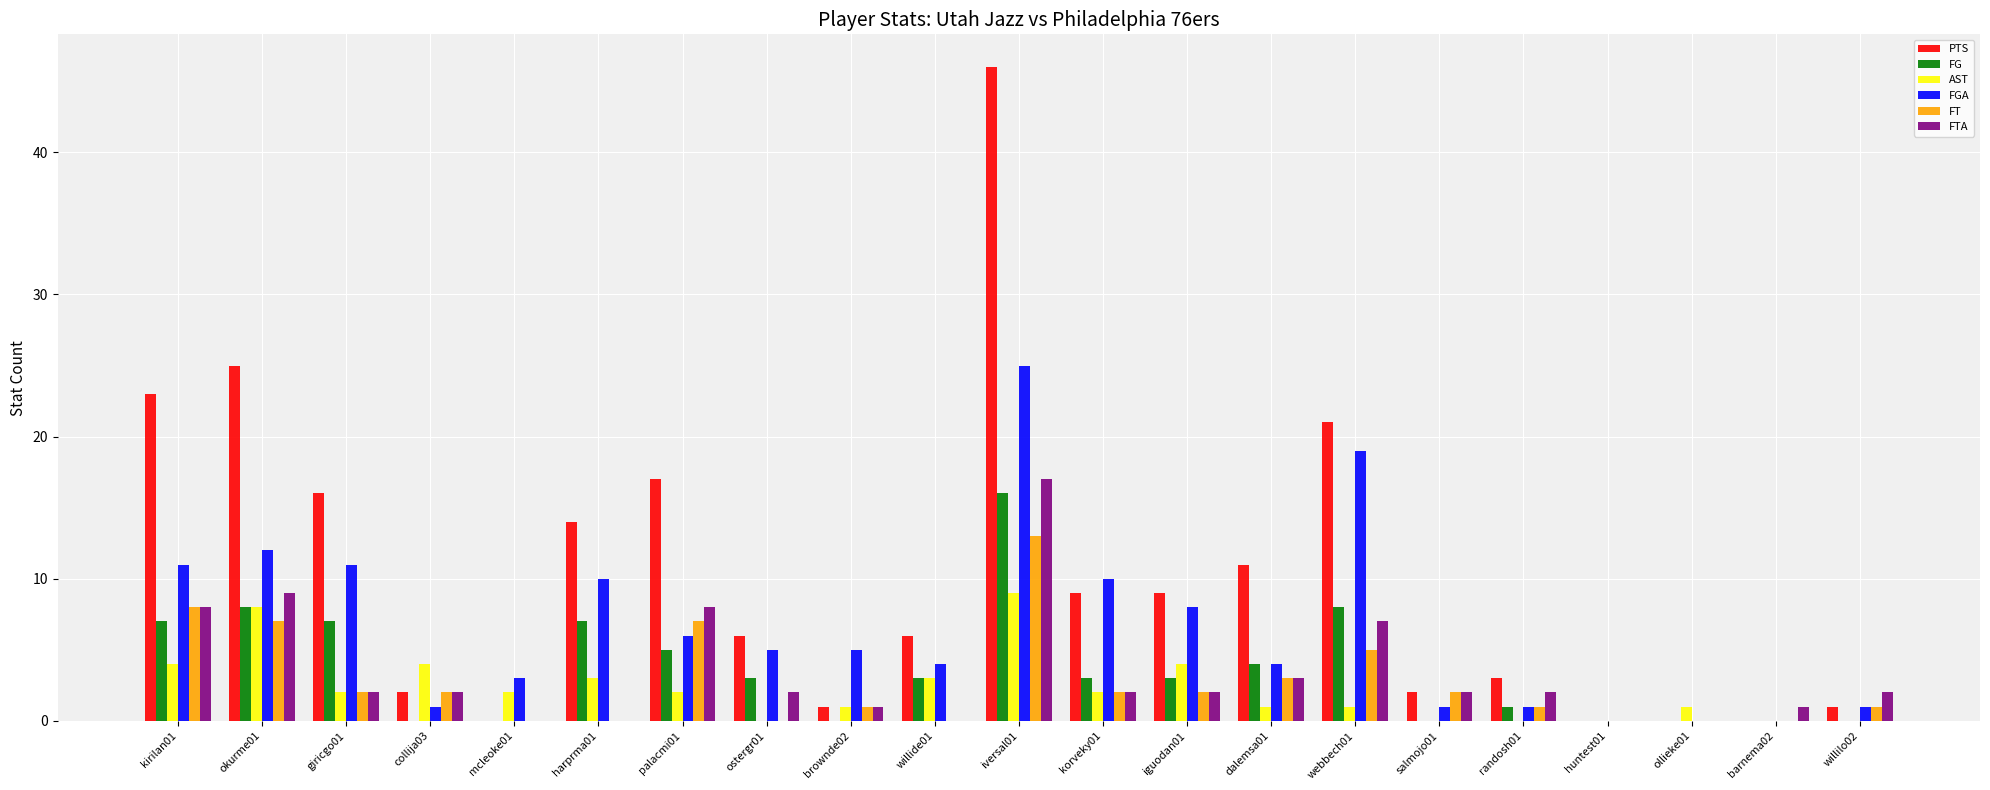

Reading left to right, extract all data points from this chart.

PTS: kirilan01=23	okurme01=25	giricgo01=16	collija03=2	mcleoke01=0	harprma01=14	palacmi01=17	ostergr01=6	brownde02=1	willide01=6	iversal01=46	korveky01=9	iguodan01=9	dalemsa01=11	webbech01=21	salmojo01=2	randosh01=3	huntest01=0	ollieke01=0	barnema02=0	willilo02=1
FG: kirilan01=7	okurme01=8	giricgo01=7	collija03=0	mcleoke01=0	harprma01=7	palacmi01=5	ostergr01=3	brownde02=0	willide01=3	iversal01=16	korveky01=3	iguodan01=3	dalemsa01=4	webbech01=8	salmojo01=0	randosh01=1	huntest01=0	ollieke01=0	barnema02=0	willilo02=0
AST: kirilan01=4	okurme01=8	giricgo01=2	collija03=4	mcleoke01=2	harprma01=3	palacmi01=2	ostergr01=0	brownde02=1	willide01=3	iversal01=9	korveky01=2	iguodan01=4	dalemsa01=1	webbech01=1	salmojo01=0	randosh01=0	huntest01=0	ollieke01=1	barnema02=0	willilo02=0
FGA: kirilan01=11	okurme01=12	giricgo01=11	collija03=1	mcleoke01=3	harprma01=10	palacmi01=6	ostergr01=5	brownde02=5	willide01=4	iversal01=25	korveky01=10	iguodan01=8	dalemsa01=4	webbech01=19	salmojo01=1	randosh01=1	huntest01=0	ollieke01=0	barnema02=0	willilo02=1
FT: kirilan01=8	okurme01=7	giricgo01=2	collija03=2	mcleoke01=0	harprma01=0	palacmi01=7	ostergr01=0	brownde02=1	willide01=0	iversal01=13	korveky01=2	iguodan01=2	dalemsa01=3	webbech01=5	salmojo01=2	randosh01=1	huntest01=0	ollieke01=0	barnema02=0	willilo02=1
FTA: kirilan01=8	okurme01=9	giricgo01=2	collija03=2	mcleoke01=0	harprma01=0	palacmi01=8	ostergr01=2	brownde02=1	willide01=0	iversal01=17	korveky01=2	iguodan01=2	dalemsa01=3	webbech01=7	salmojo01=2	randosh01=2	huntest01=0	ollieke01=0	barnema02=1	willilo02=2